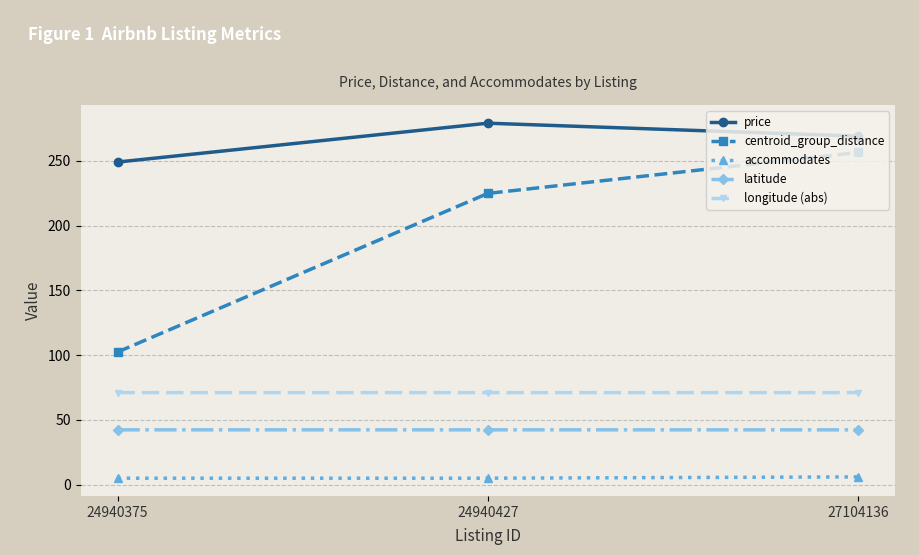

Which series has the widest spread of values?

centroid_group_distance